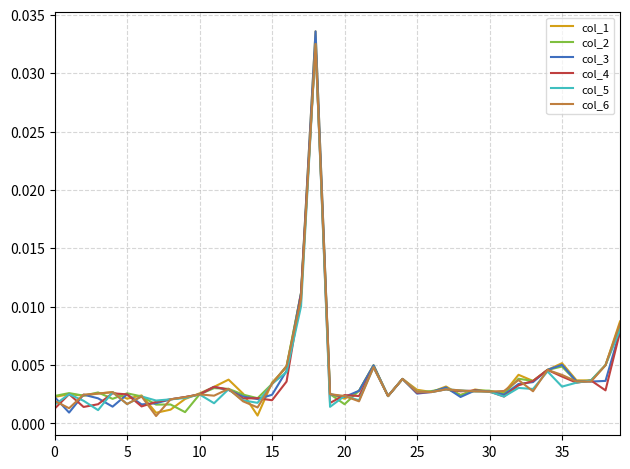

How many lines are shown in the chart?

6